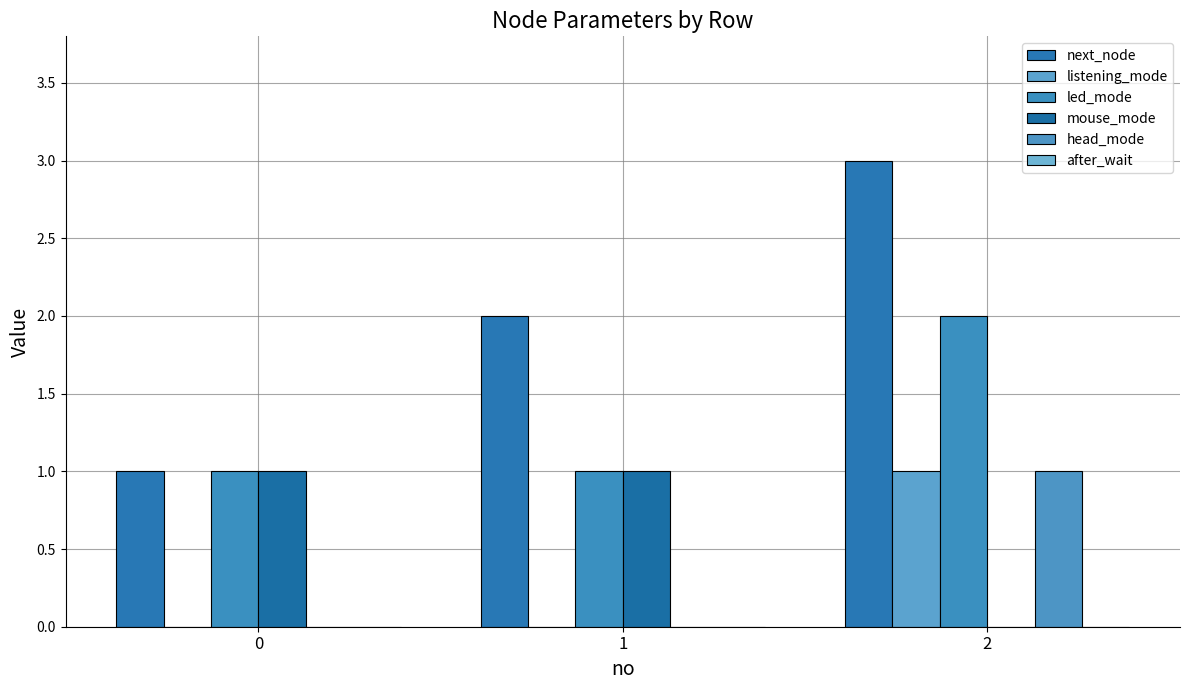

Where is mouse_mode nearest to the value 0?

2